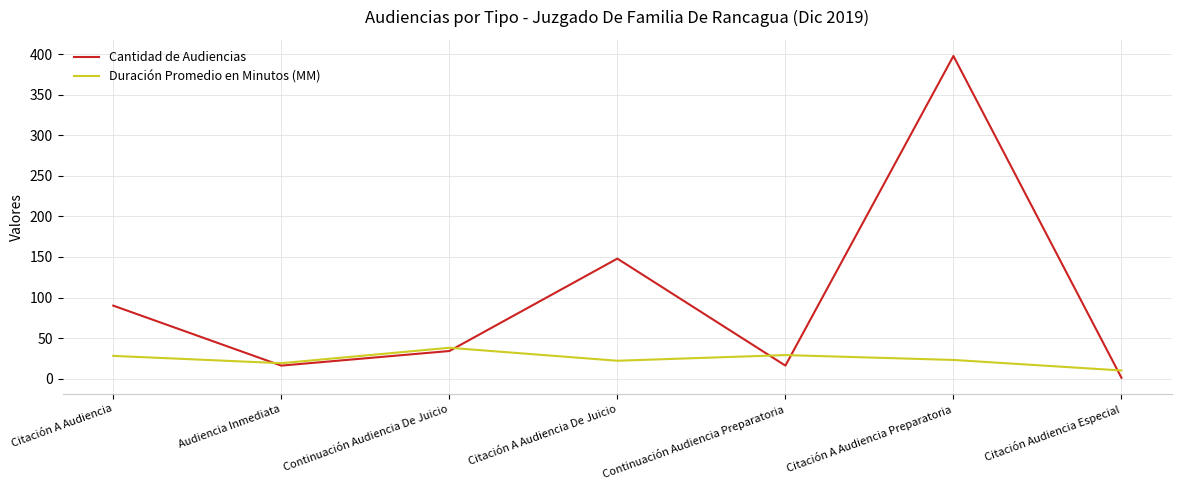

At which category is the sum across all series the highest?

Citación A Audiencia Preparatoria